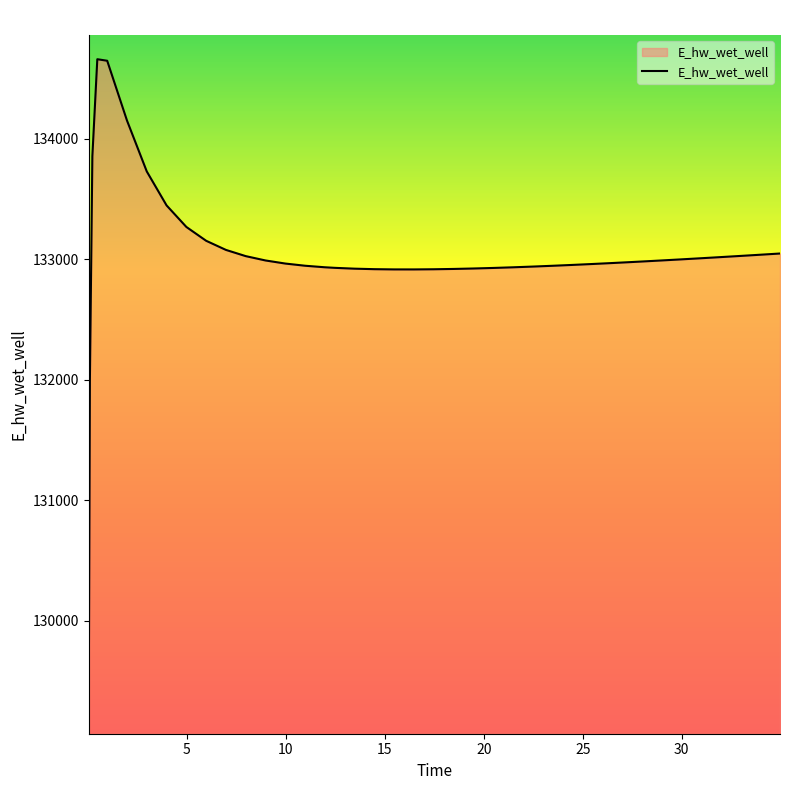

What is the maximum value shown in the chart?

134658.3